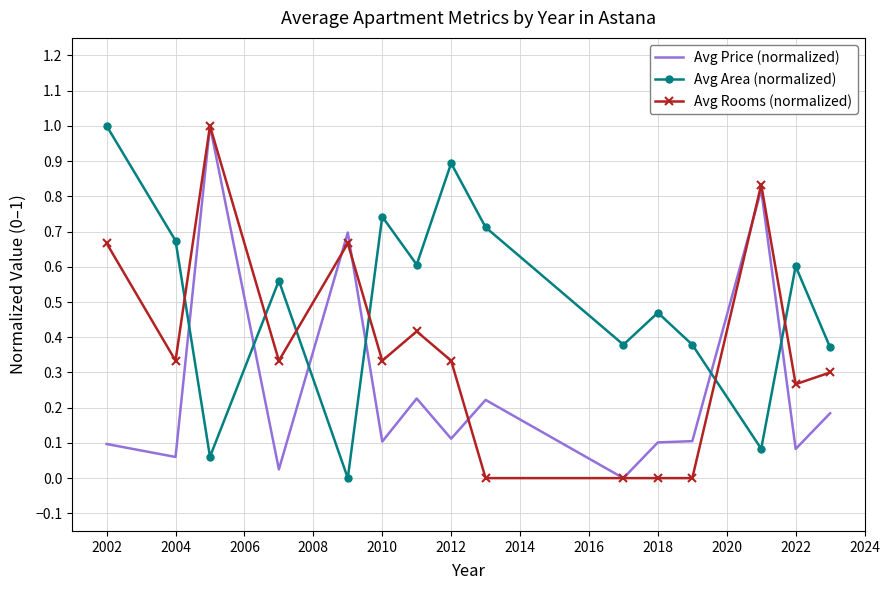

How many times do Avg Area (normalized) and Avg Price (normalized) cross each other?

6